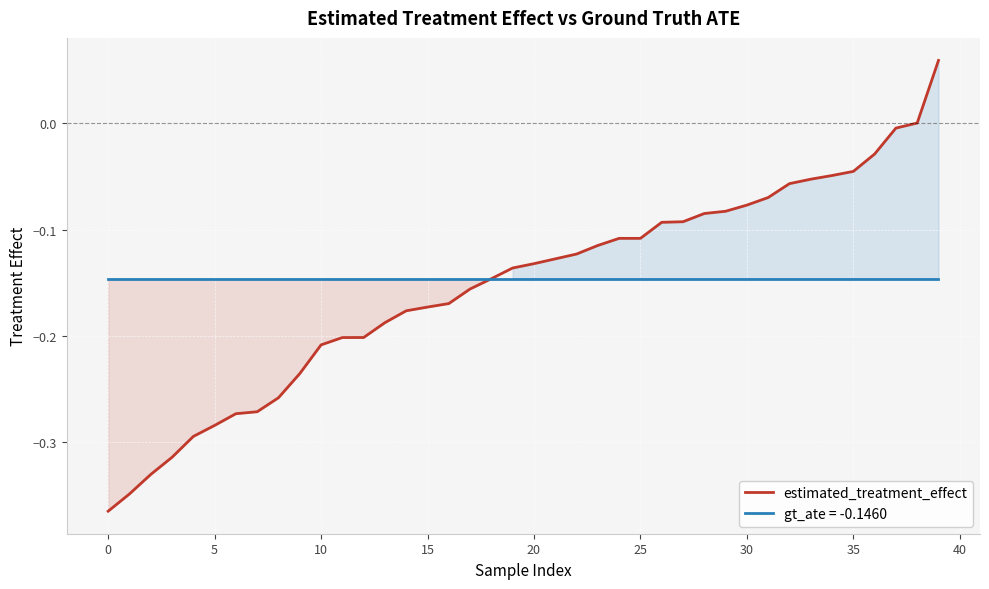

What is the difference between the values at 28 and 12?

0.1